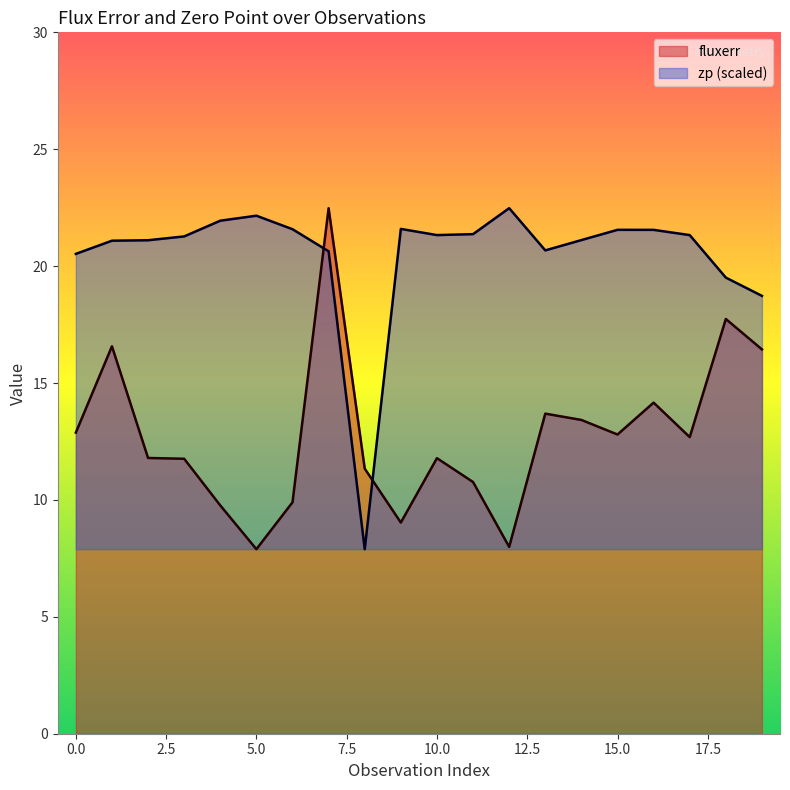

Where is fluxerr nearest to the value 15?

16